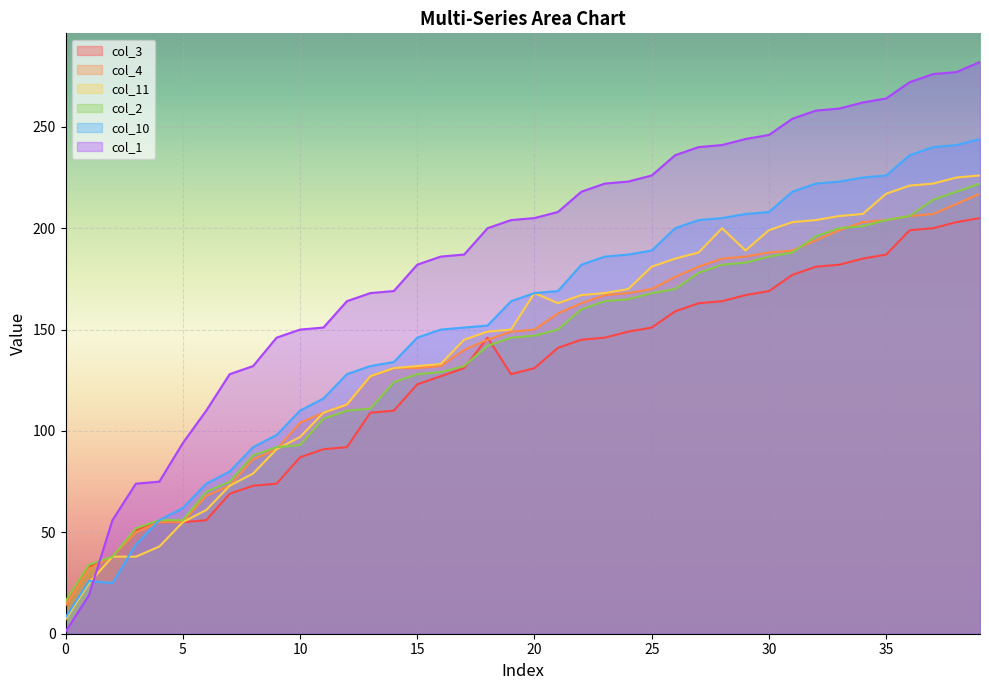

The col_11 series shows 91 at 5. True or false?

False